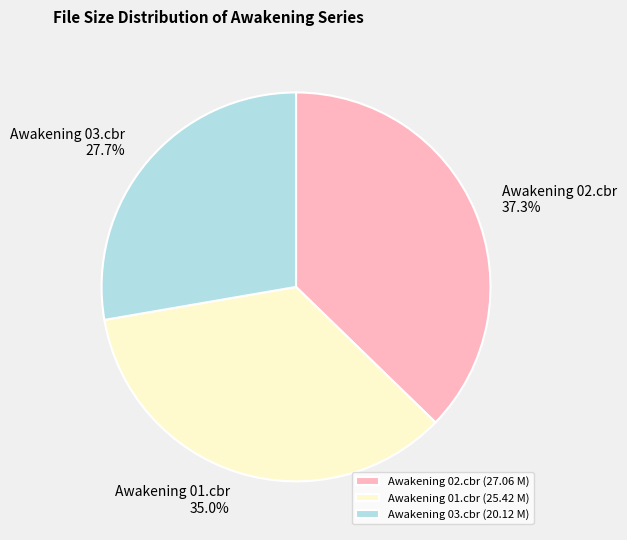

What is the total percentage of Awakening 01.cbr and Awakening 03.cbr?

62.7%